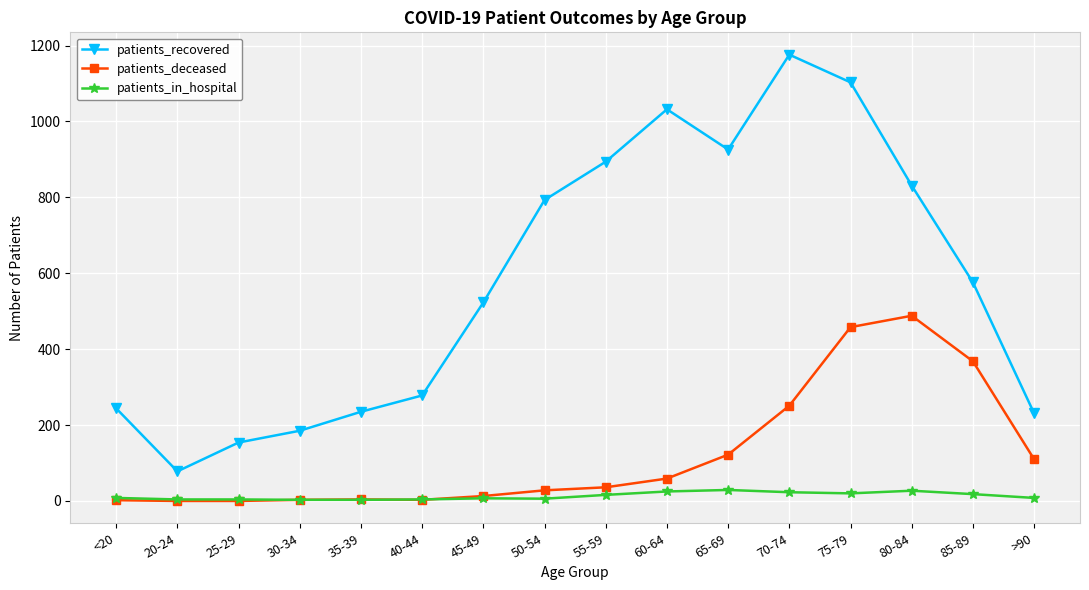

In patients_recovered, how many points are lower than both neighbors (excluding endpoints)?

2